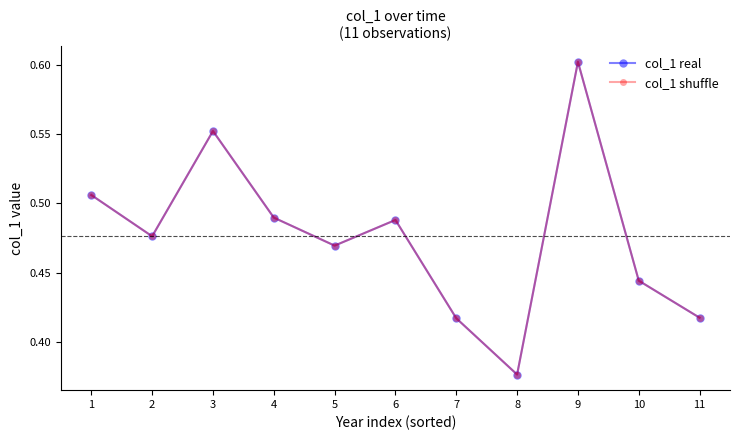

Is it true that col_1 shuffle equals 0.2 at 9?

False